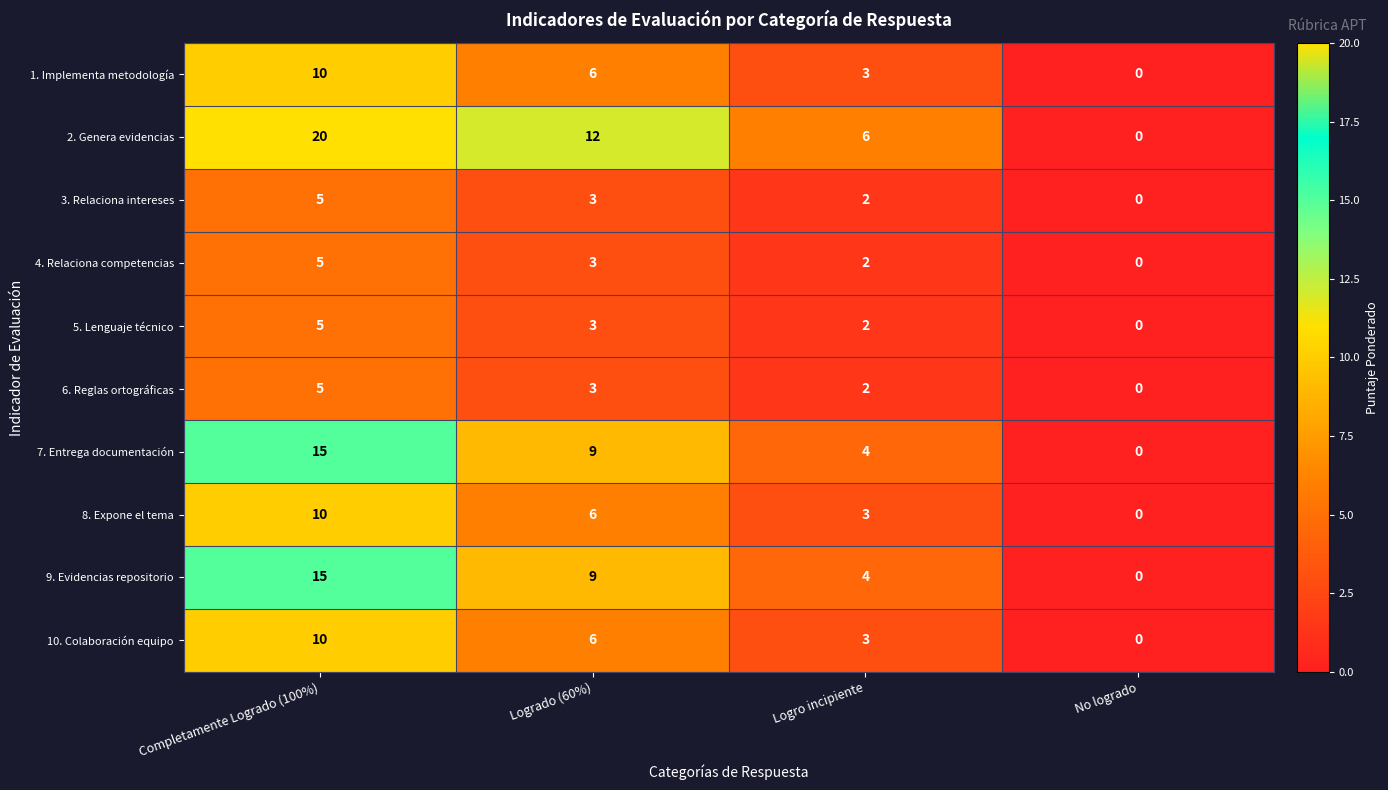

At which label is 3. Relaciona intereses closest to 2?

Logro incipiente